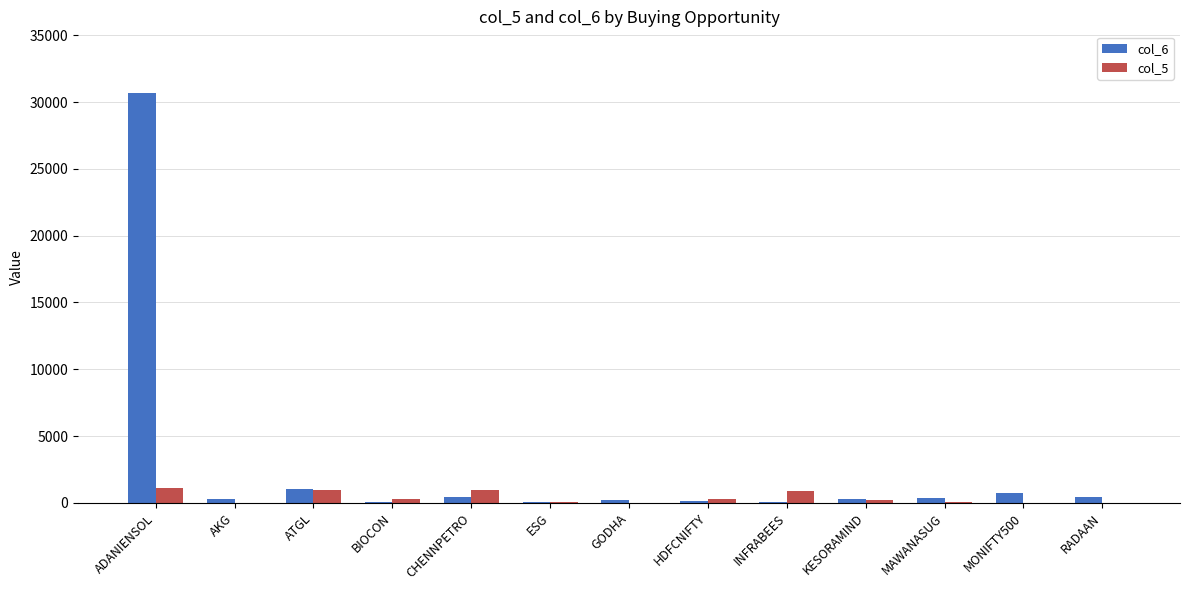

Which series has the largest total across all categories?

col_6